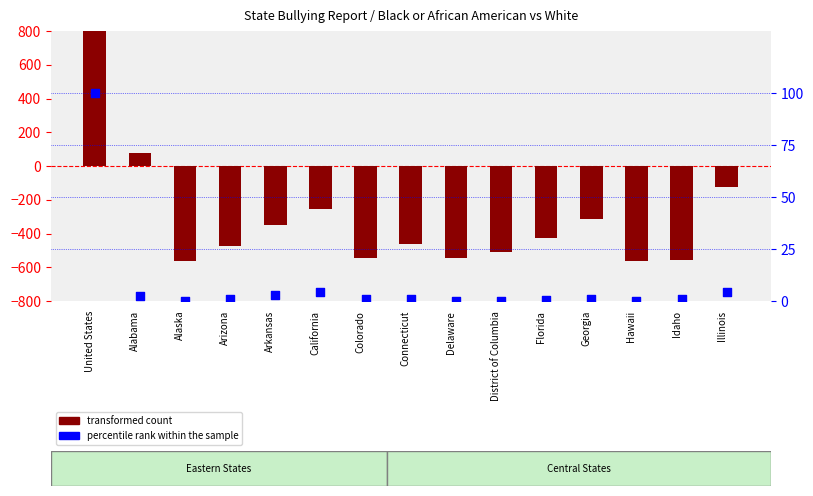

What is the total value across all series at Florida?

-424.3